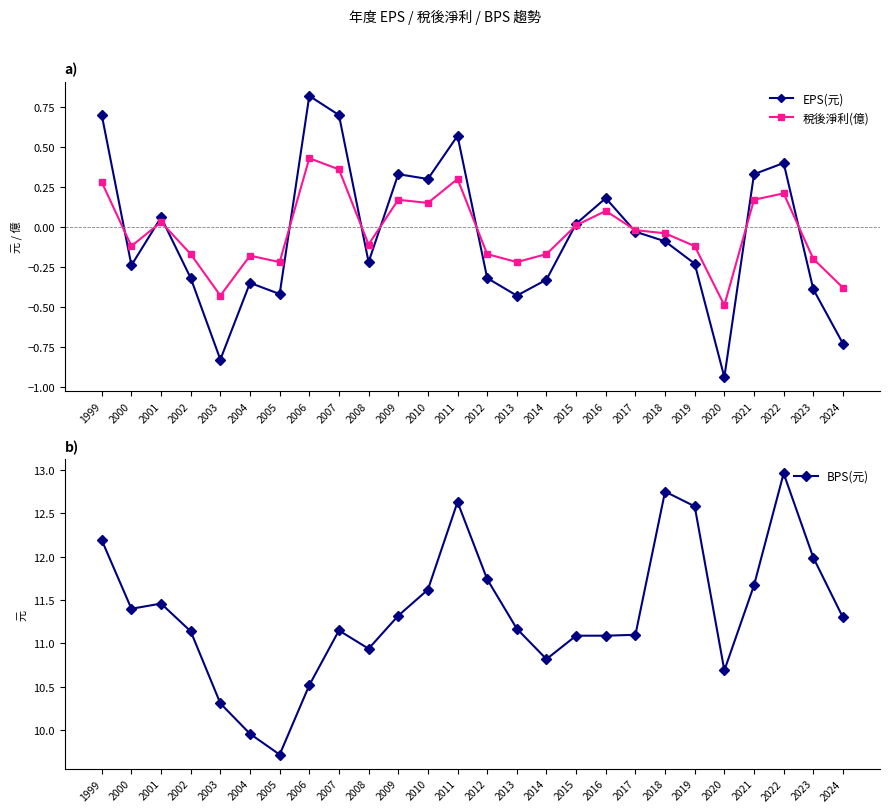

What is the total value across all series at 2021?

12.2